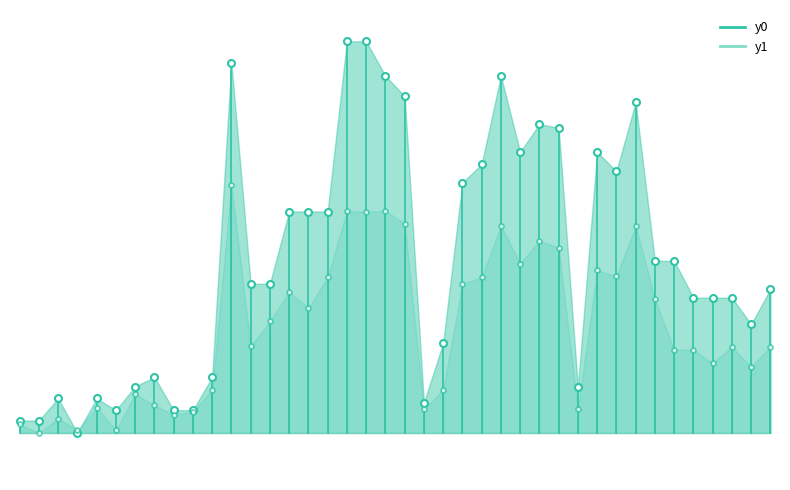

What is the difference between the maximum and minimum values in the y0 series?

4.5